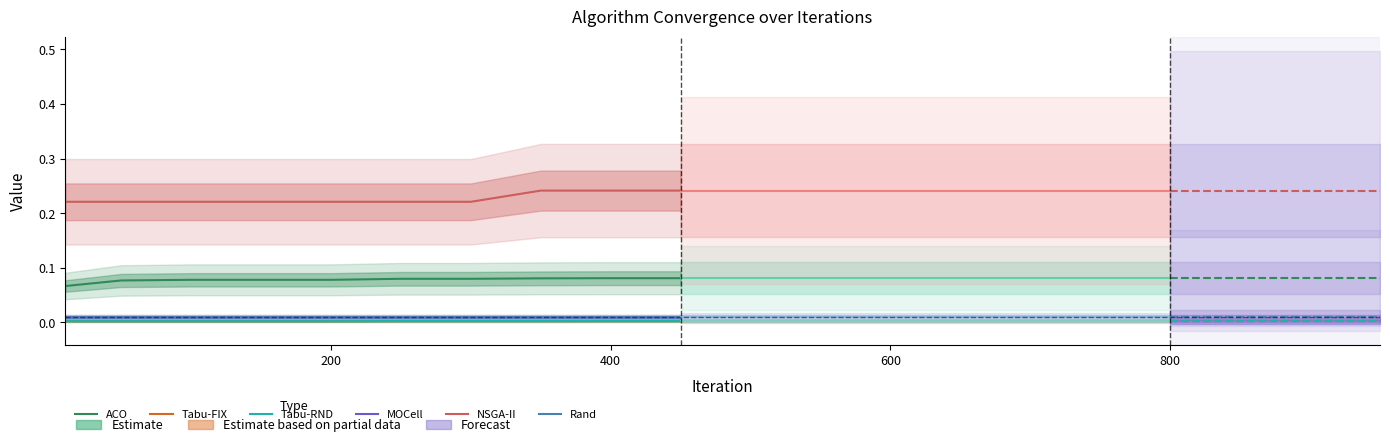

At 400, list the series in order from smallest to largest.

Tabu-FIX, Tabu-RND, MOCell, Rand, ACO, NSGA-II